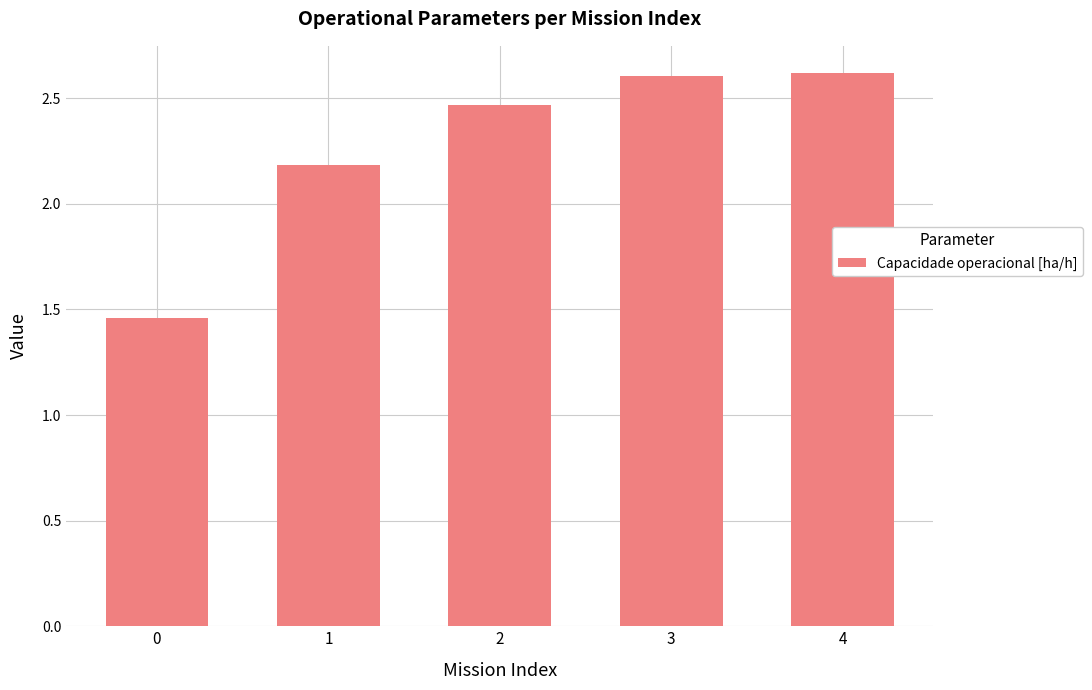

The value at 2 is 4.3. True or false?

False